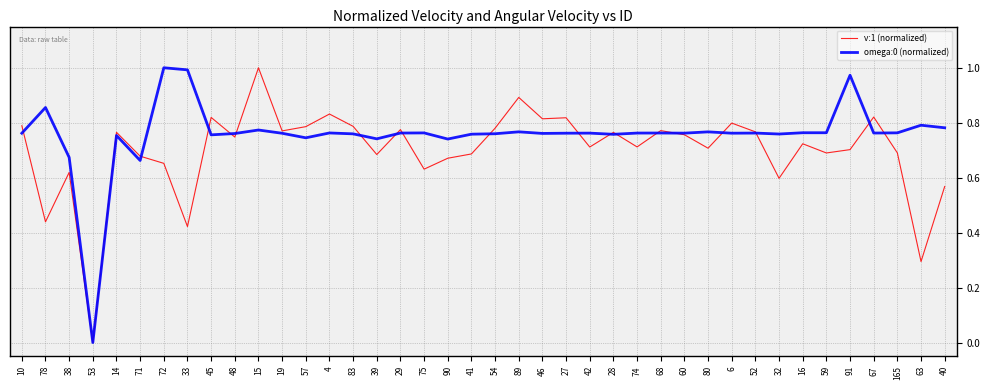

What position from the left is 91?

36